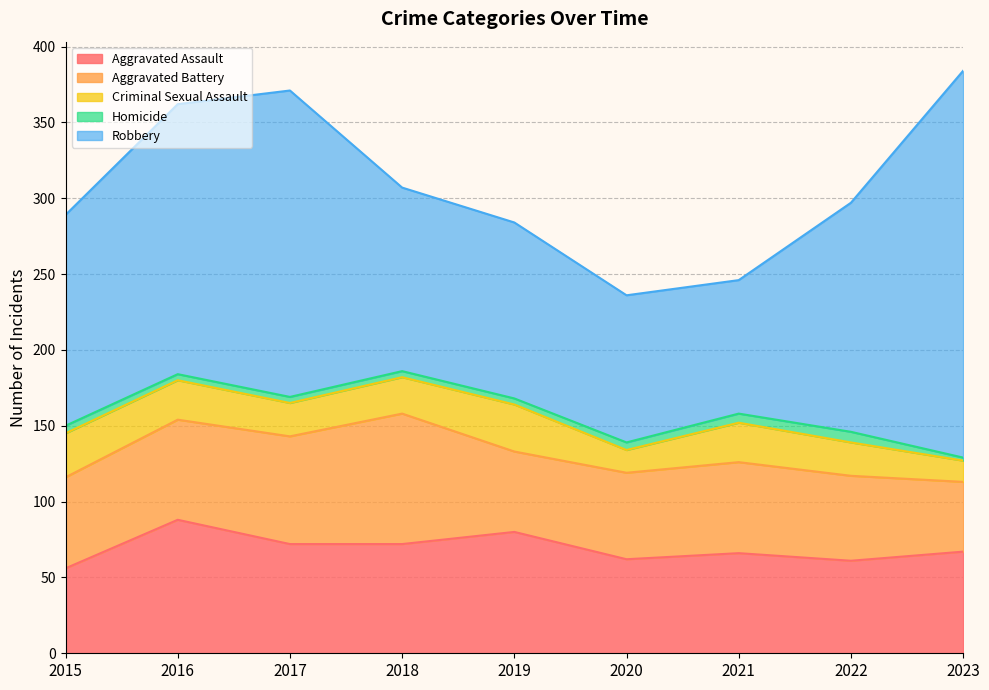

What value does the Criminal Sexual Assault series have at 2017?

22